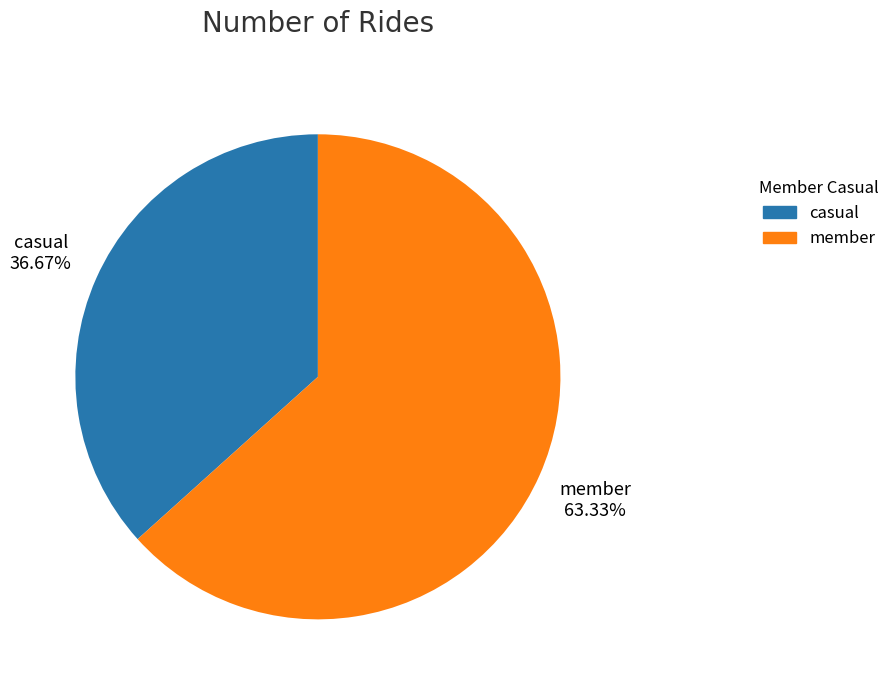

Do casual and member together represent more than half of the pie?

Yes